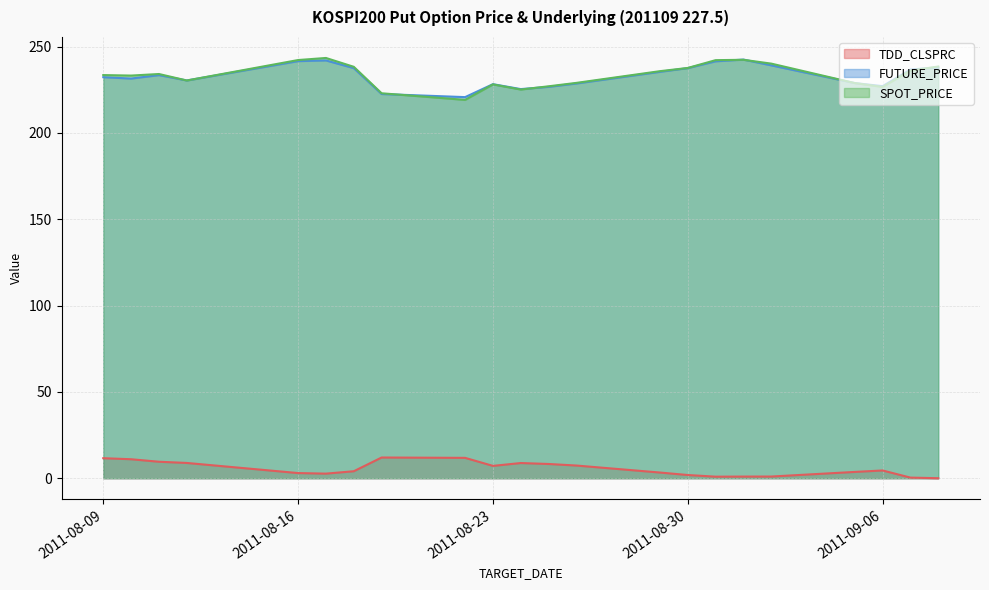

Where does the SPOT_PRICE series first go above 234?

2011-08-11